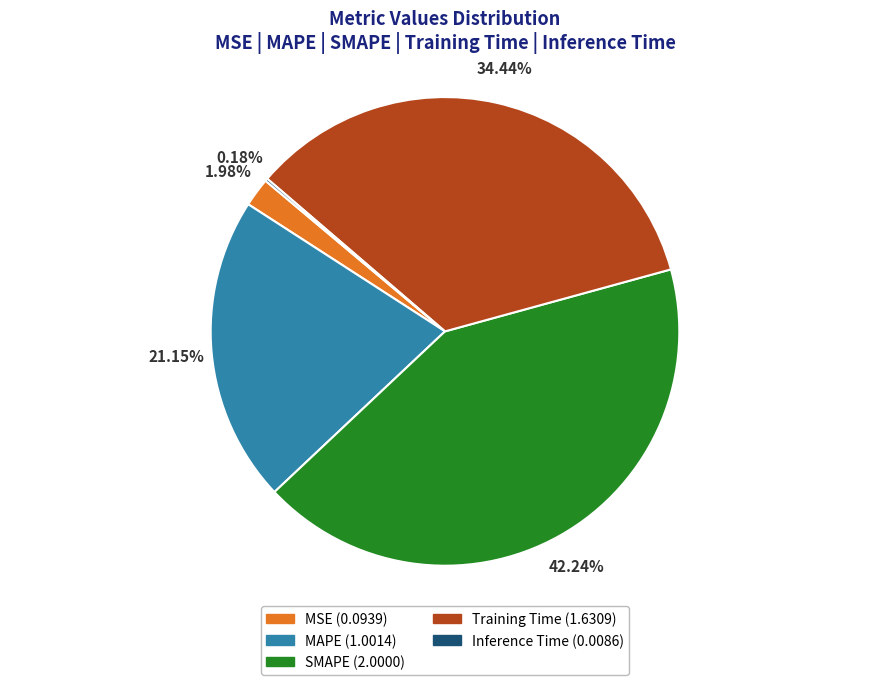

Does MAPE (1.0014) account for over 50% of the chart?

No